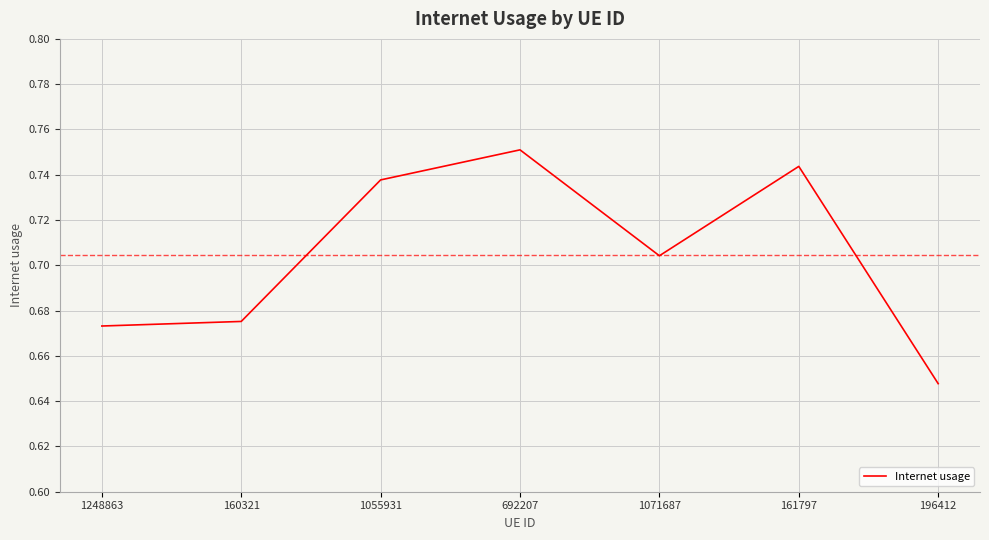

What is the difference between the maximum and minimum values?

0.1